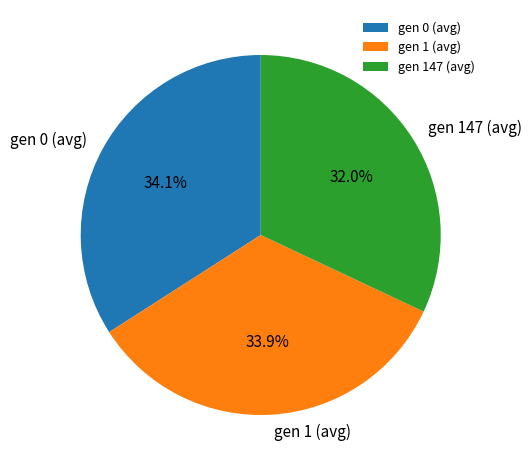

Is it true that gen 147 (avg) is 32% of the pie?

True